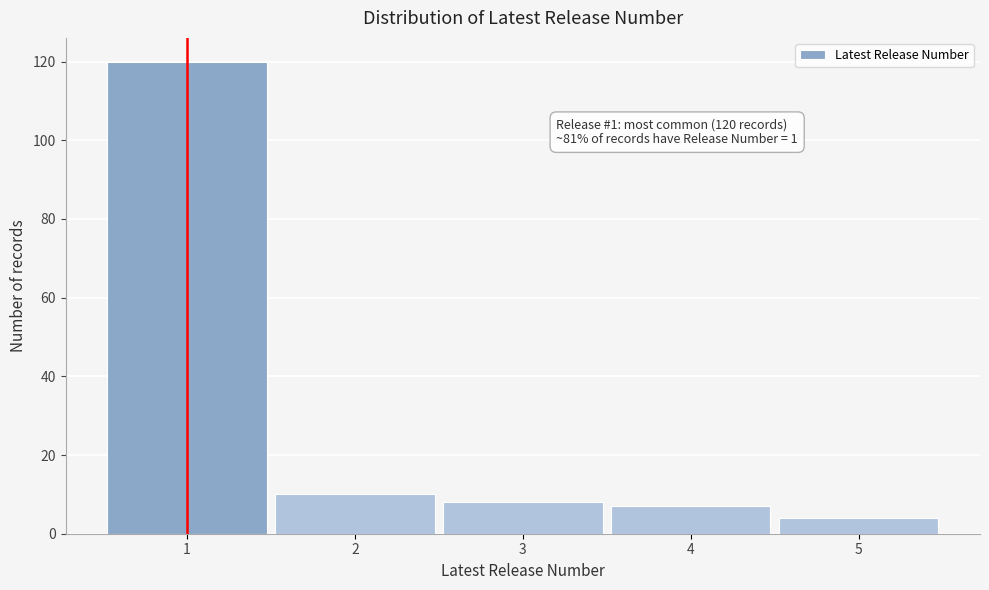

Reading left to right, transcribe all the data shown in this chart.

120	10	8	7	4